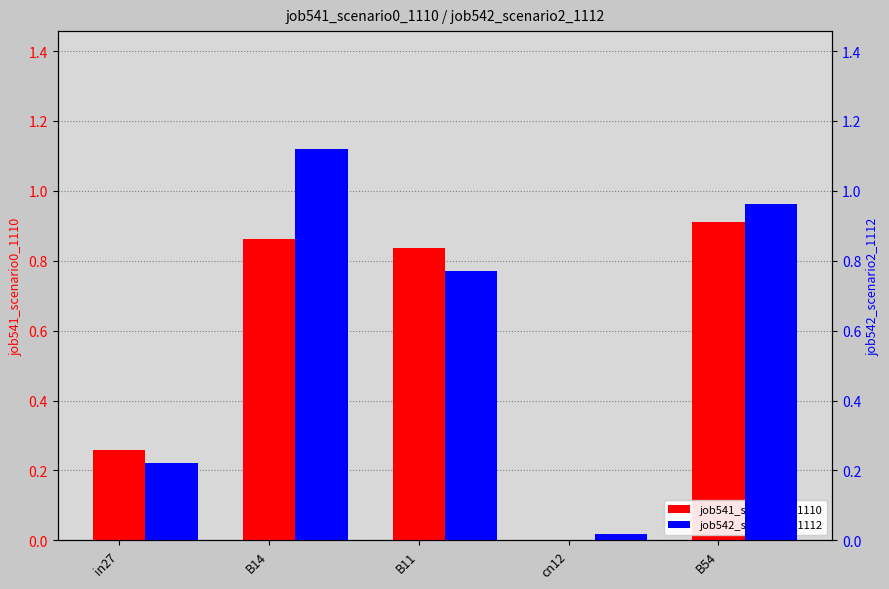

How many categories are shown in the chart?

5